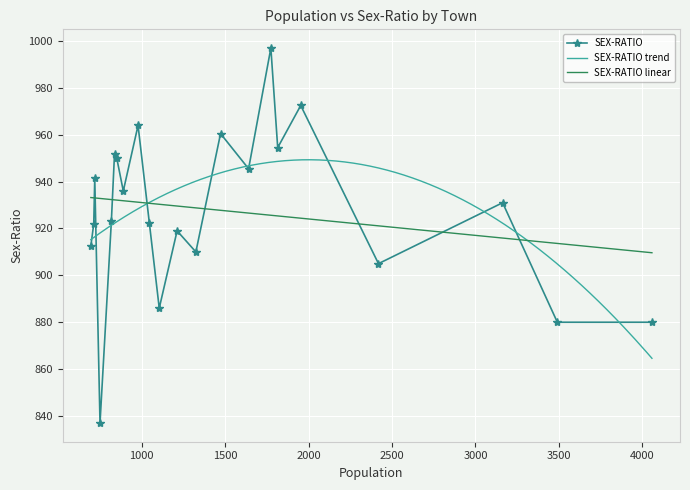

What is the difference between the values at 21 and 11?

76